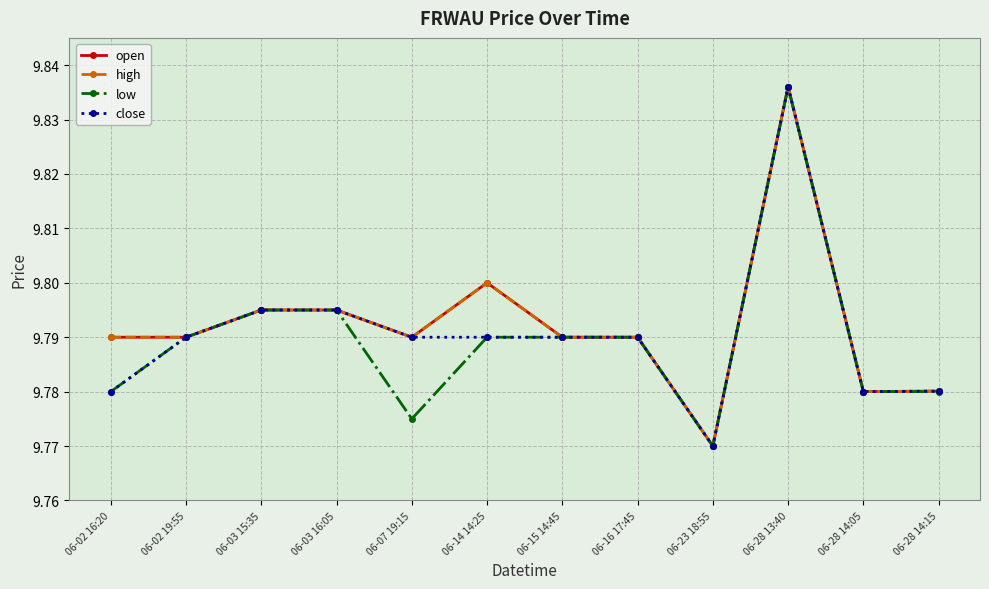

How many interior local peaks does the close series have?

1